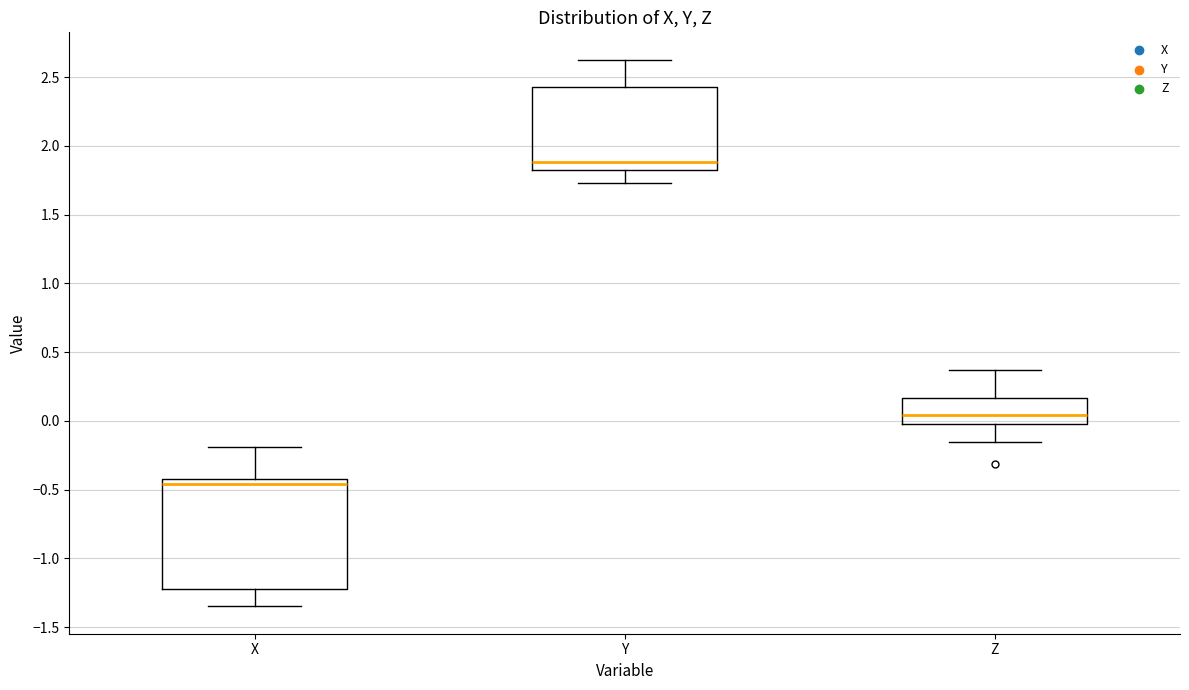

Where is the upper edge of the box for Z on the y-axis? The values are not printed on the chart, so give them approximately, as read against the axis.

0.15